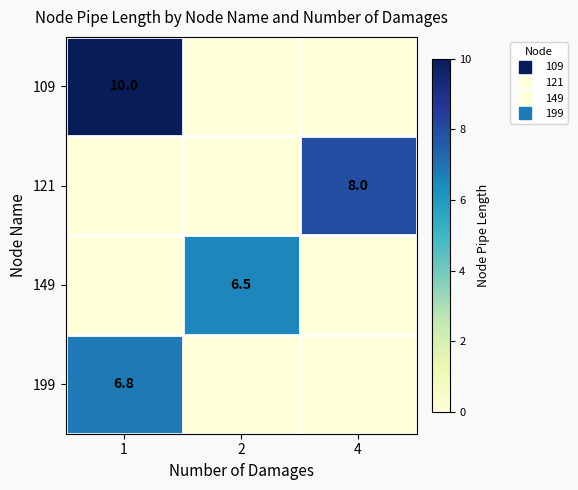

At which label is 121 closest to 4?

1